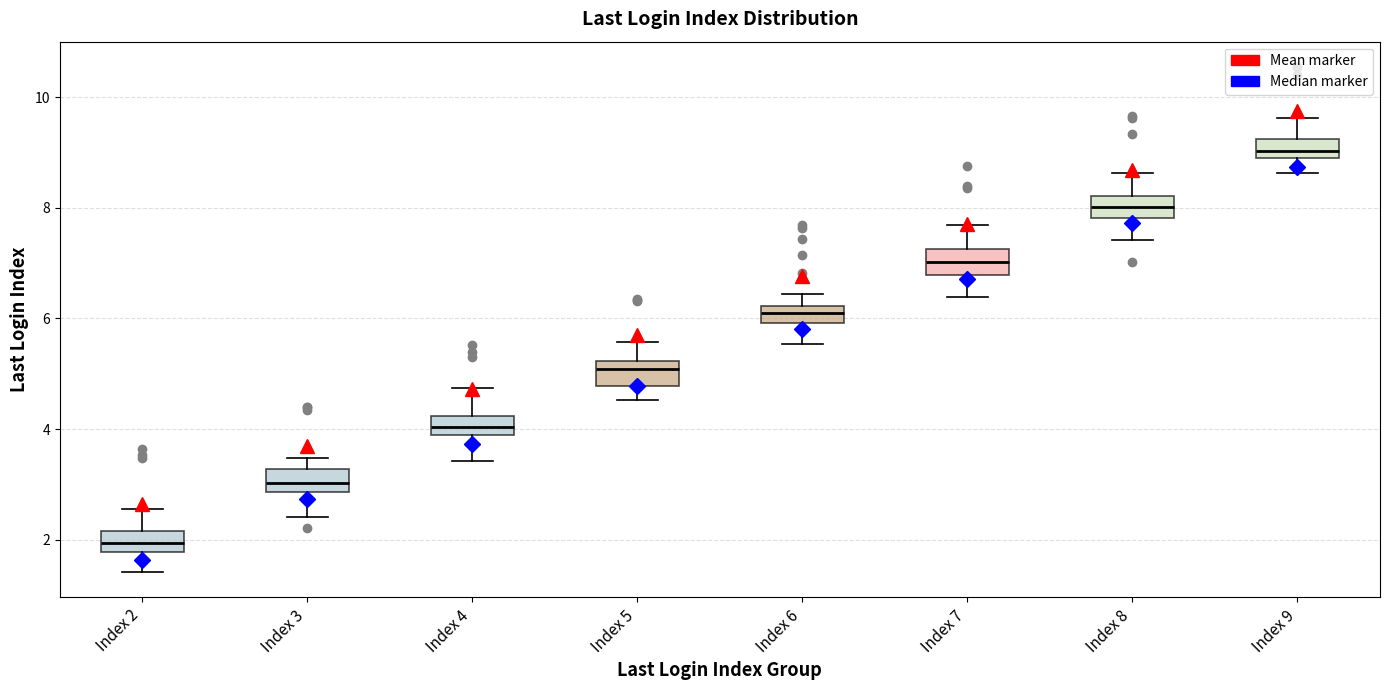

Reading left to right, read every box against the y-axis: the position of its median line, the range the box covers, and the ends of its whiskers. The values are not printed on the chart, so give them approximately, as read against the axis.

Index 2: median 2.0, box 1.8 to 2.2, whiskers 1.4 to 2.6
Index 3: median 3.0, box 2.8 to 3.2, whiskers 2.4 to 3.4
Index 4: median 4.0, box 3.8 to 4.2, whiskers 3.4 to 4.8
Index 5: median 5.0, box 4.8 to 5.2, whiskers 4.6 to 5.6
Index 6: median 6.2 (inside the box), box 6.0 to 6.2, whiskers 5.6 to 6.4
Index 7: median 7.0, box 6.8 to 7.2, whiskers 6.4 to 7.6
Index 8: median 8.0, box 7.8 to 8.2, whiskers 7.4 to 8.6
Index 9: median 9.0 (inside the box), box 9.0 to 9.2, whiskers 8.6 to 9.6